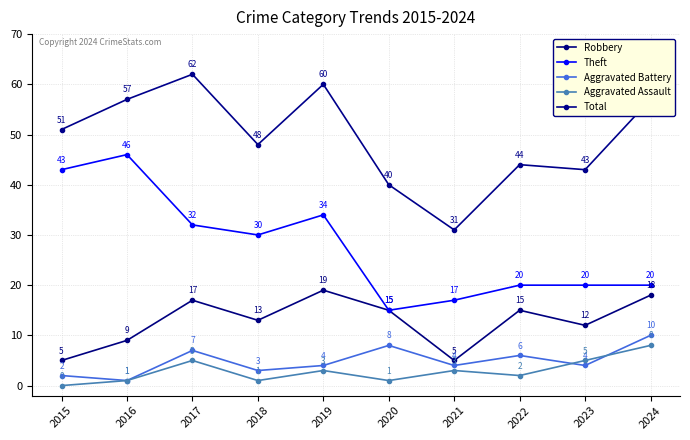

Does the chart display data point markers on the line(s)?

Yes